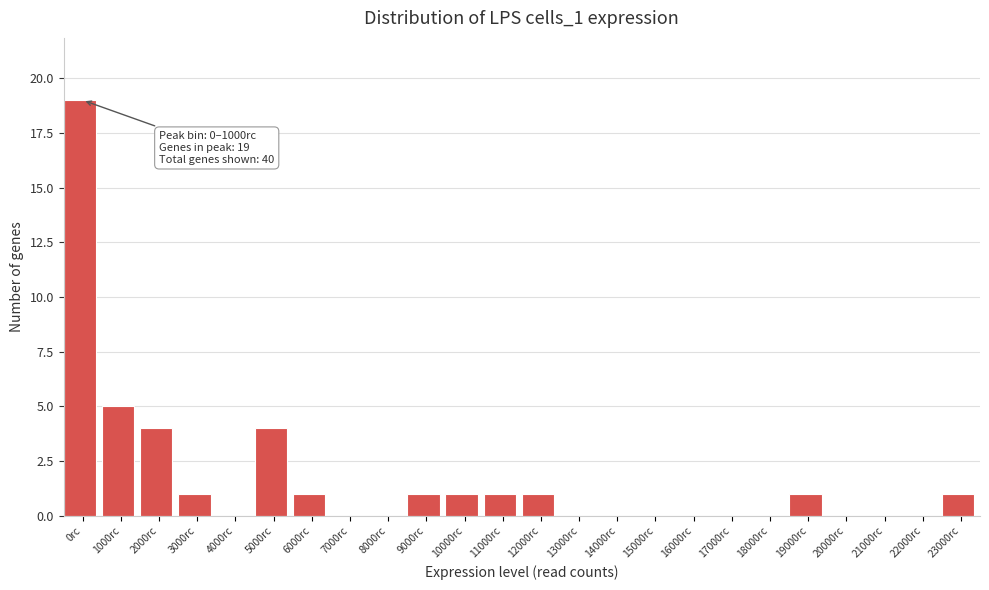

Reading left to right, what are all the values shown in this chart?

0rc=19	1000rc=5	2000rc=4	3000rc=1	4000rc=0	5000rc=4	6000rc=1	7000rc=0	8000rc=0	9000rc=1	10000rc=1	11000rc=1	12000rc=1	13000rc=0	14000rc=0	15000rc=0	16000rc=0	17000rc=0	18000rc=0	19000rc=1	20000rc=0	21000rc=0	22000rc=0	23000rc=1